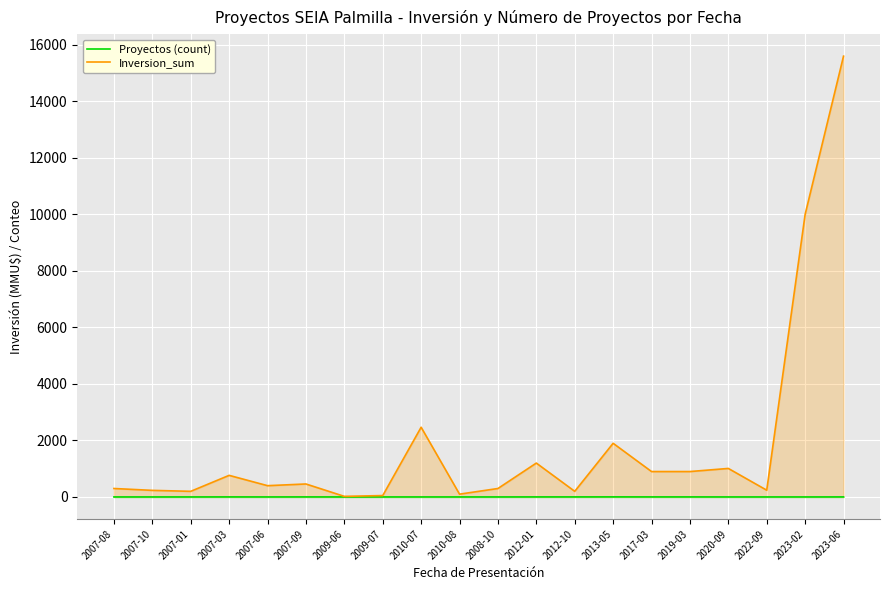

True or false: Inversion_sum and Proyectos (count) cross at least once.

False